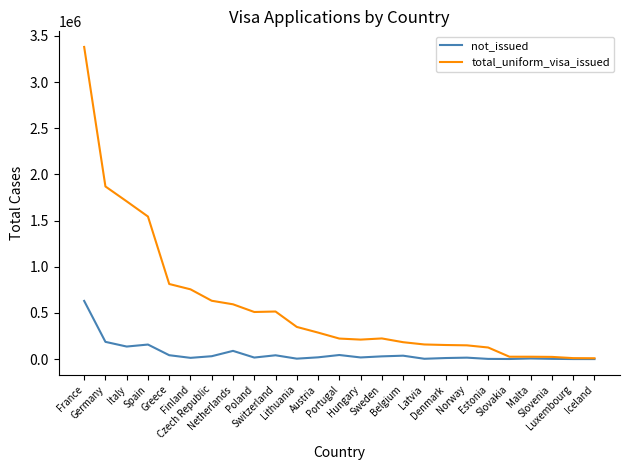

Where does the not_issued series first go above 17762?

France